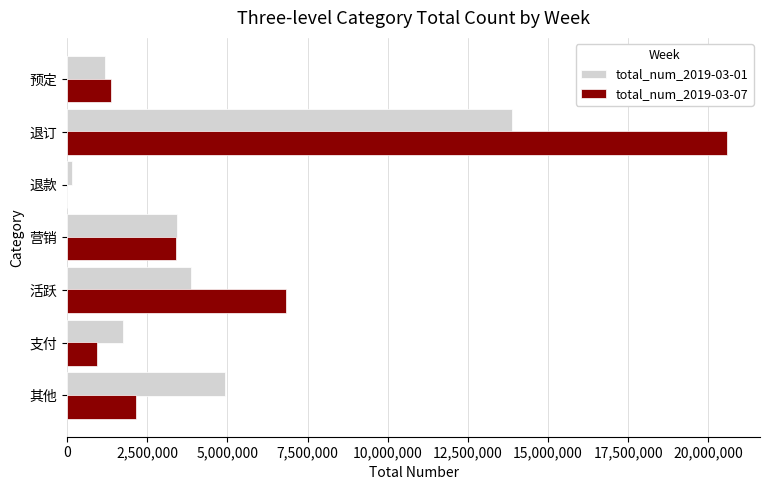

What is the total value across all series at 其他?

7084737